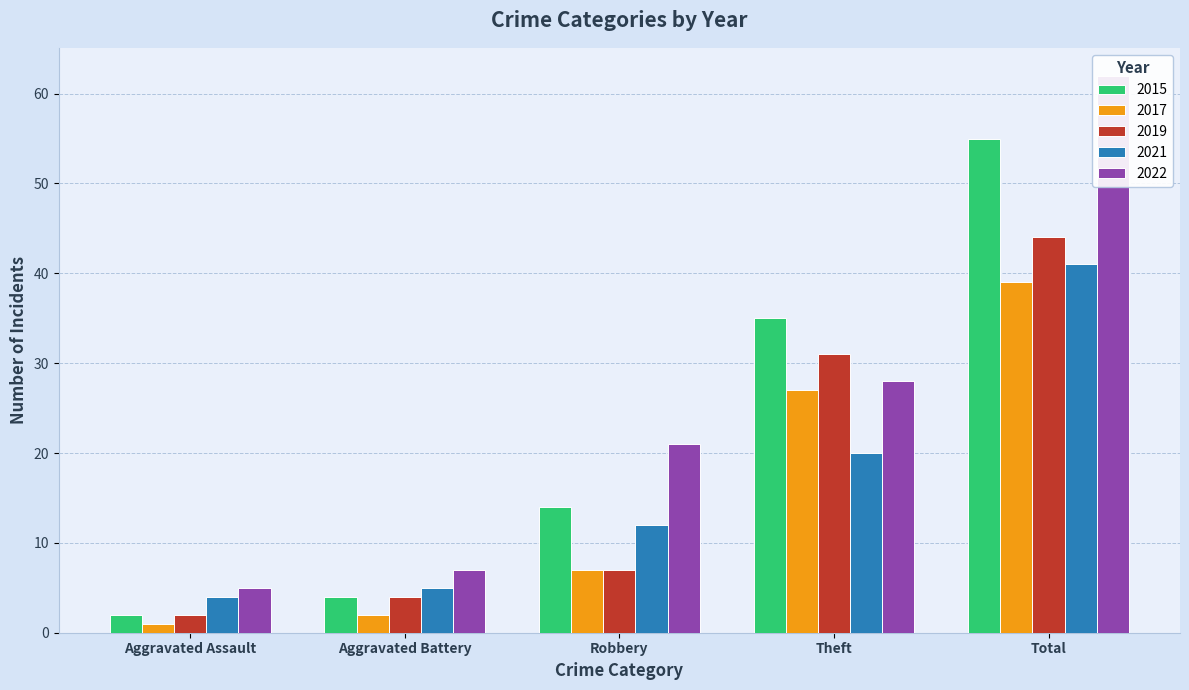

What is the difference between the second highest and second lowest values in the 2019 series?

27